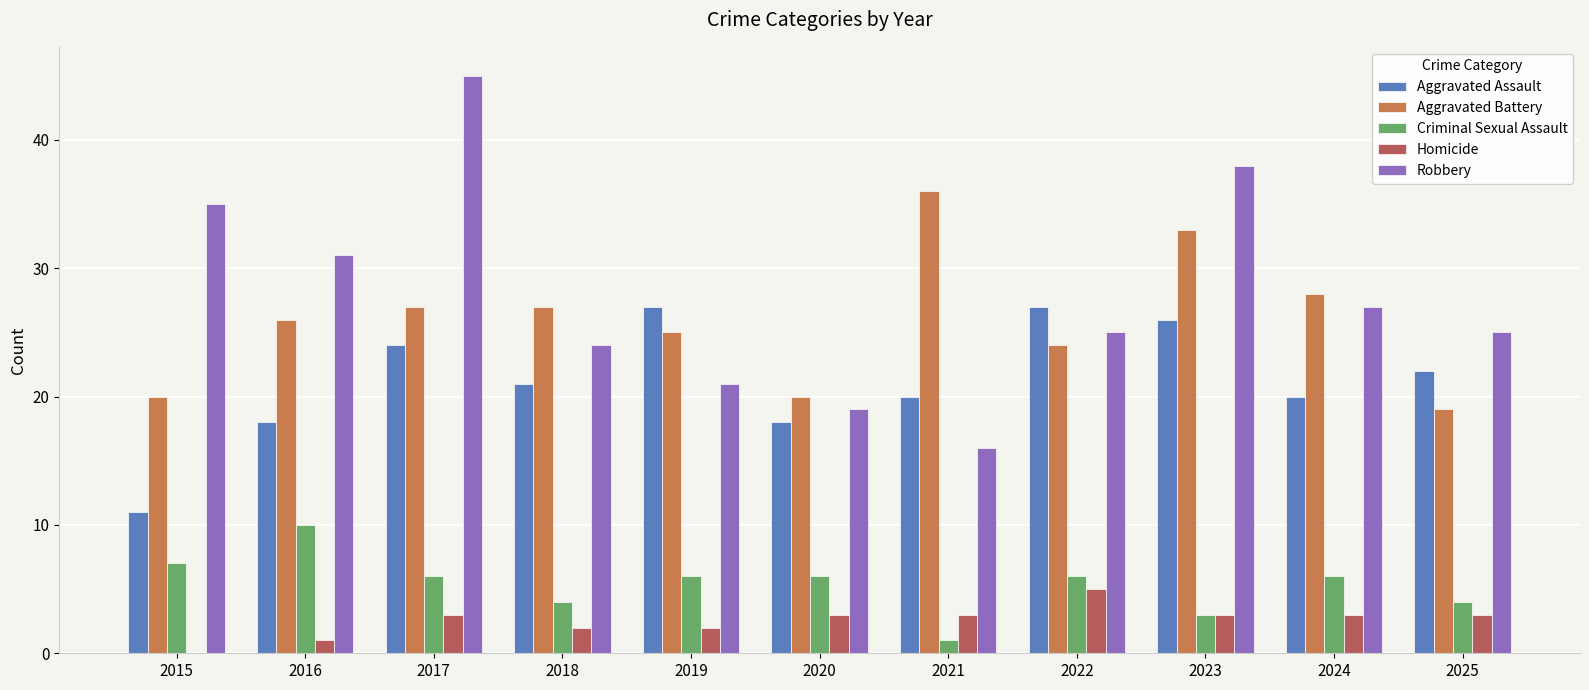

True or false: Aggravated Assault has a value of 21 at 2018.

True